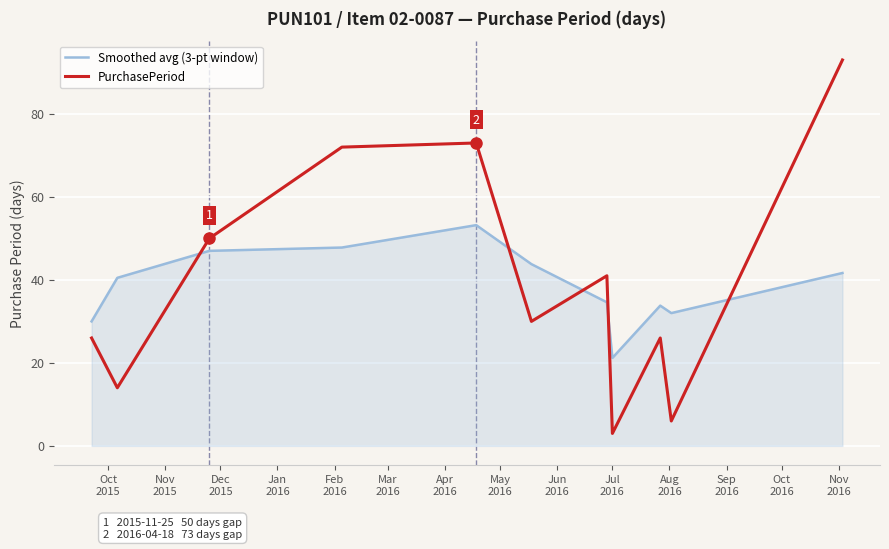

Does the chart have visible grid lines?

Yes